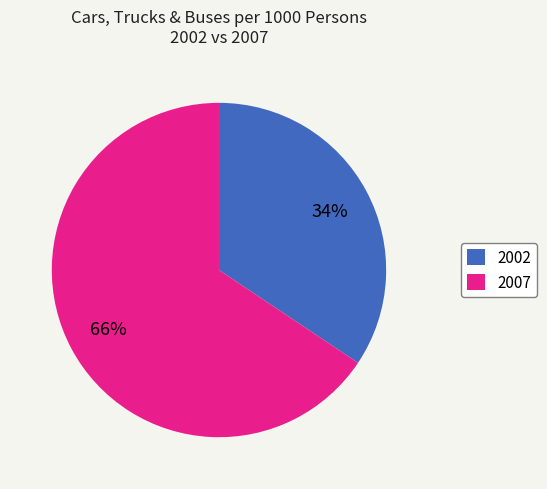

Which slice is the largest?

2007